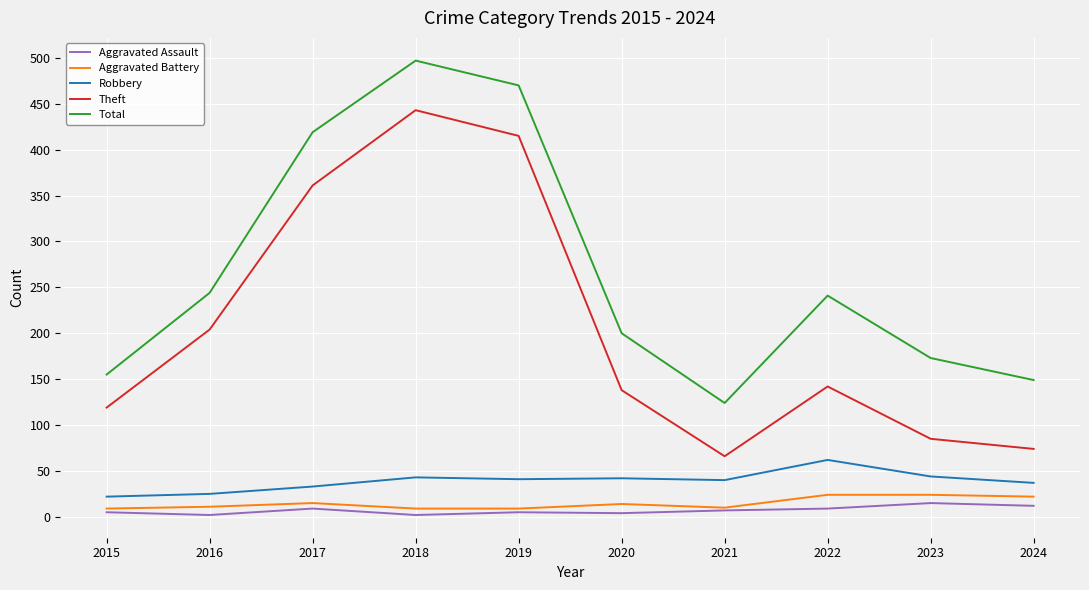

What is the sum of all Total values?

2672